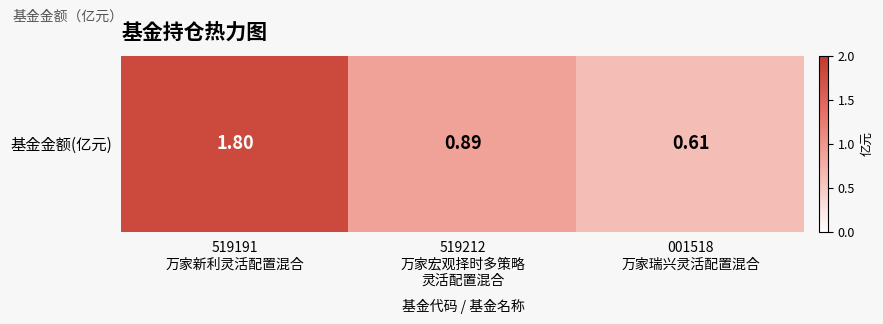

What value does the data have at 001518
万家瑞兴灵活配置混合?

0.6